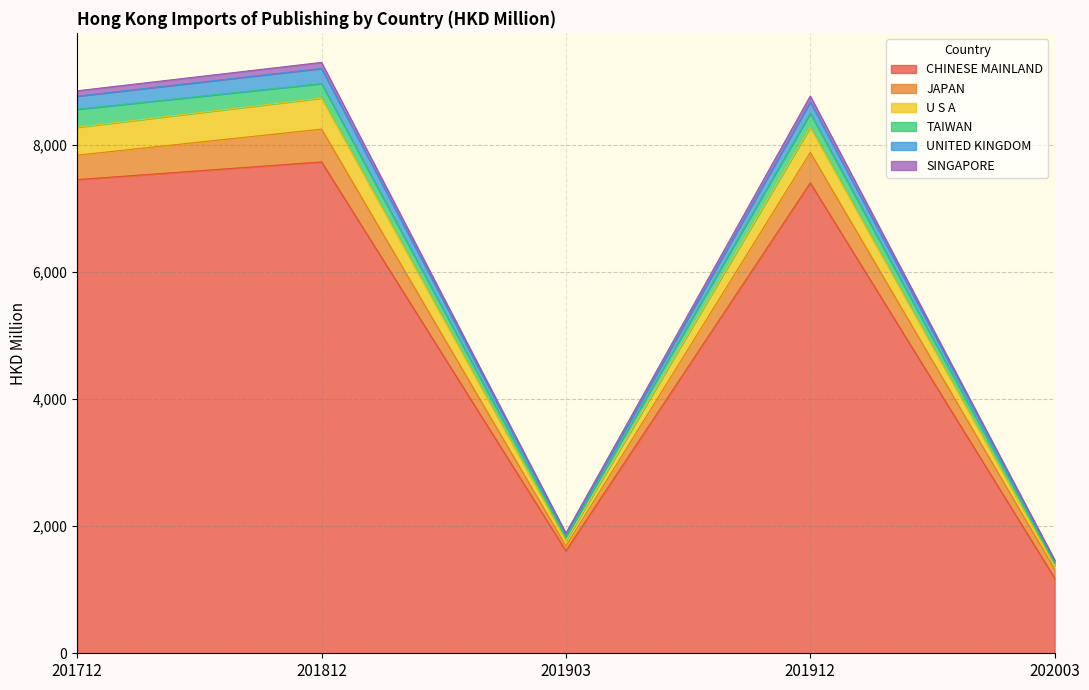

What is the lowest value of the CHINESE MAINLAND series?

1183.7